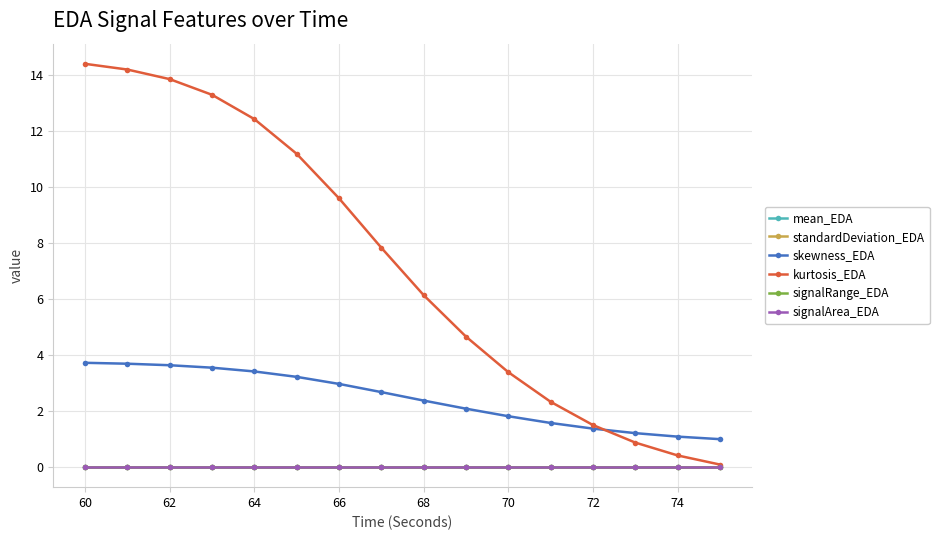

Is this an area chart (filled region under the line)?

No